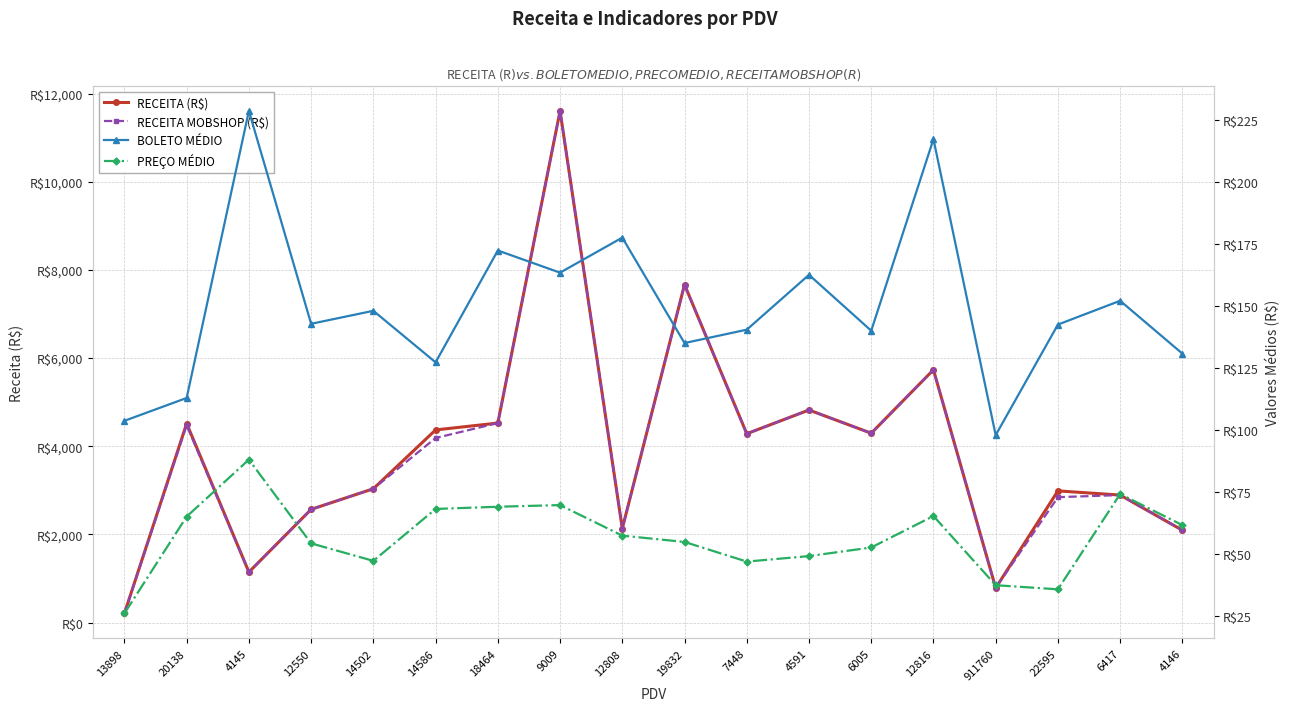

At which category does RECEITA (R$) reach its first local valley?

4145